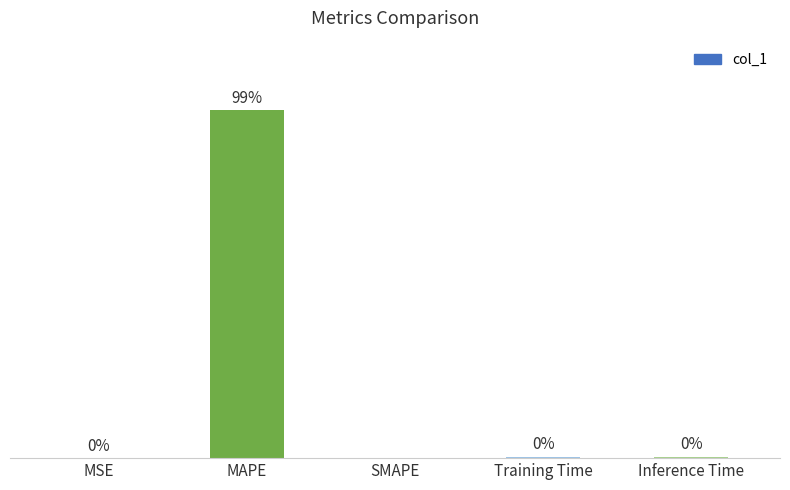

Are the bars grouped side by side (vs. stacked)?

No